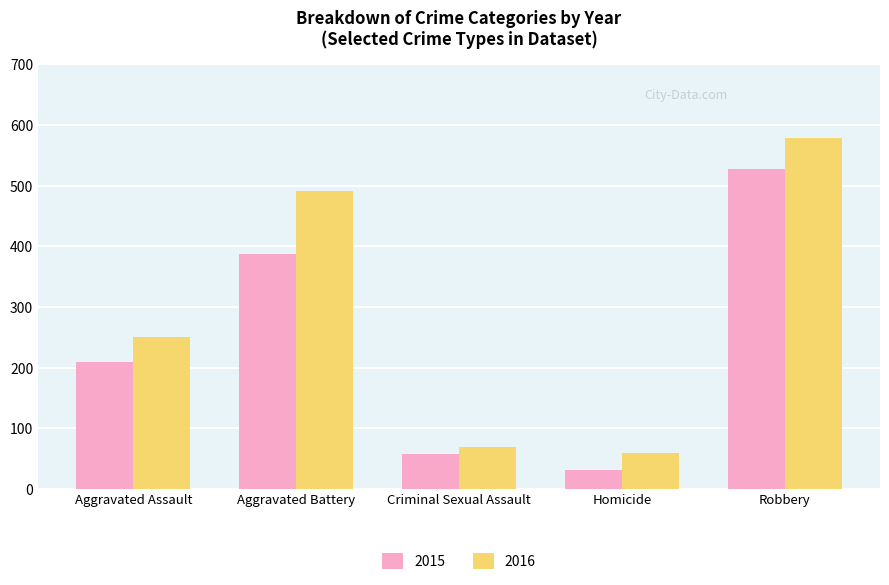

What is the highest value of the 2016 series?

579